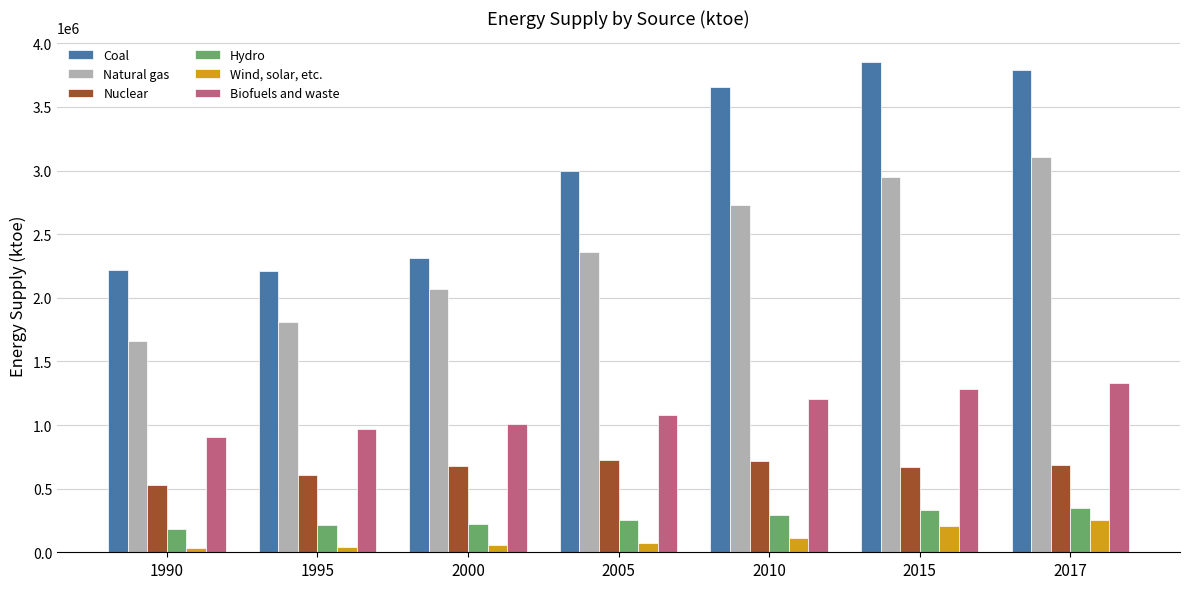

At how many categories does at least one series exceed 414566?

7